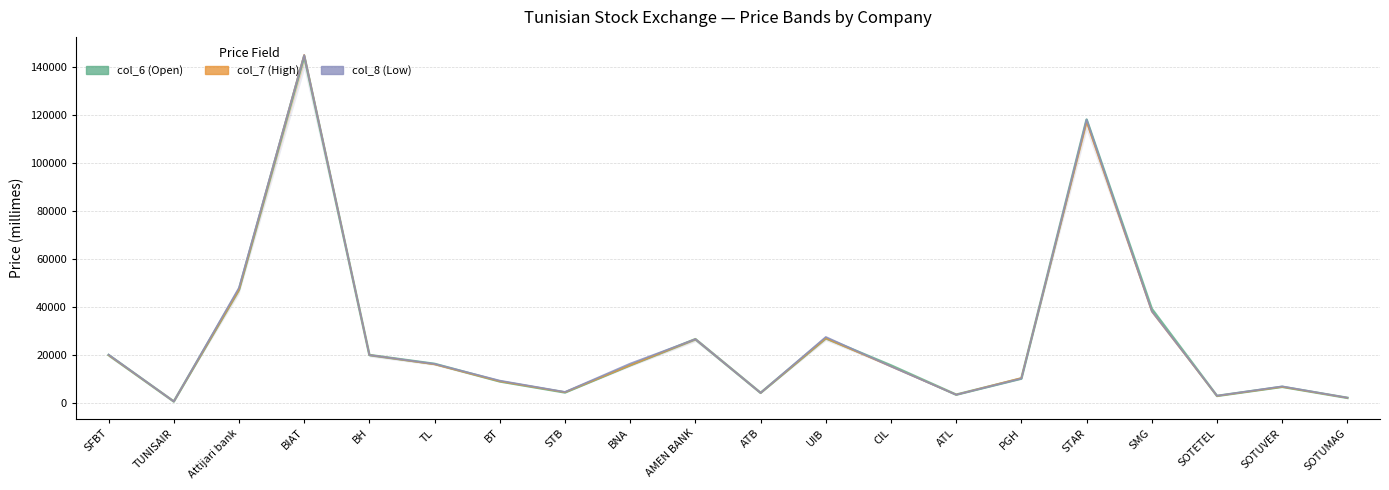

Which category has the highest value across all series?

BIAT